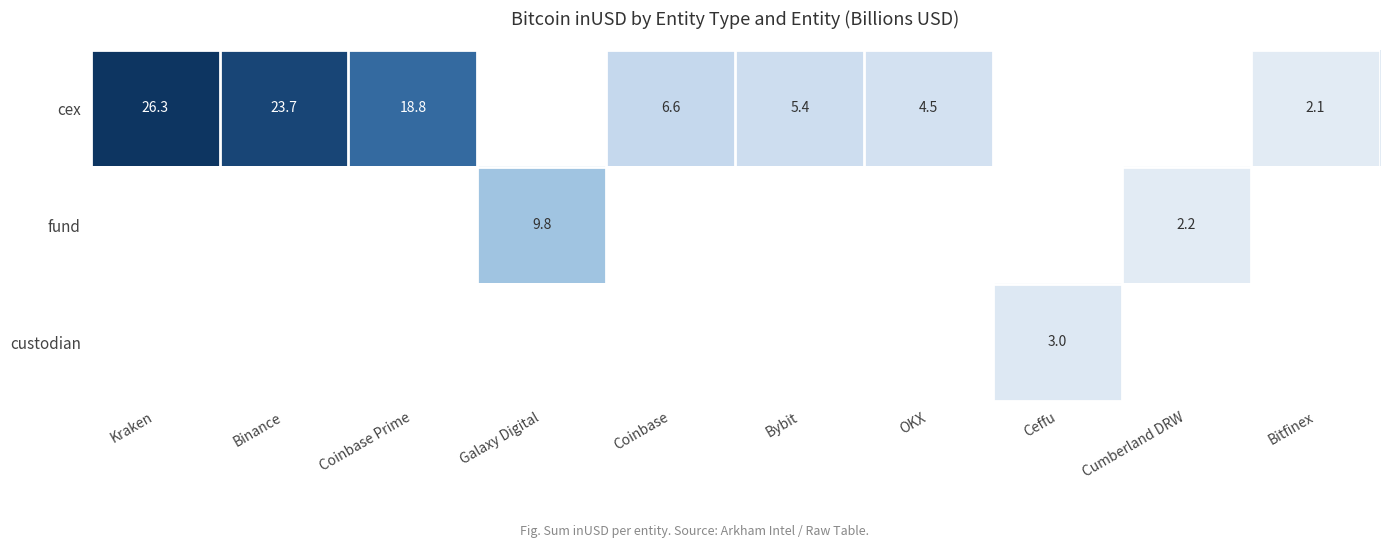

Is it true that cex equals 3.5 at Bitfinex?

False